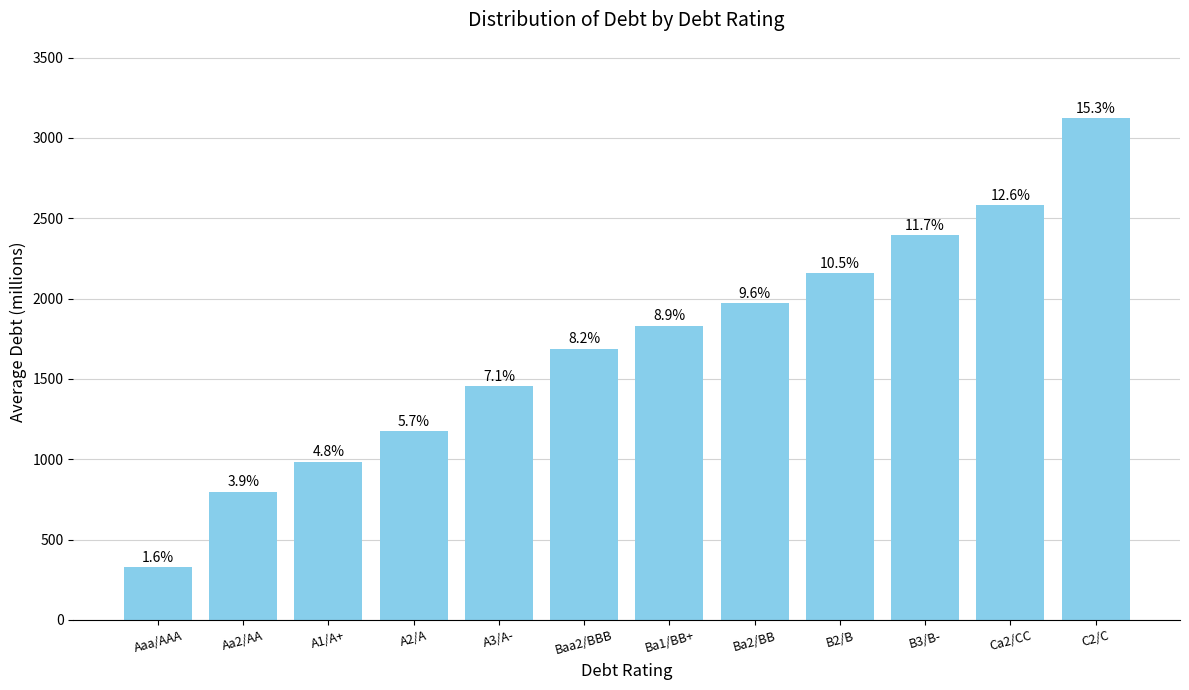

Reading right to left, transcribe all the data shown in this chart.

3124.4	2581.0	2393.3	2158.7	1971.0	1830.2	1689.4	1454.8	1173.2	985.5	797.8	327.9